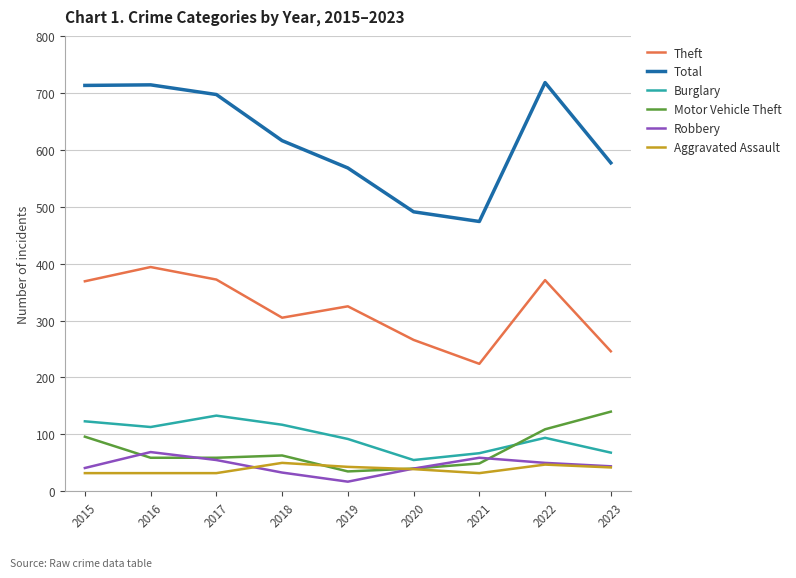

Which series has the largest total across all categories?

Total